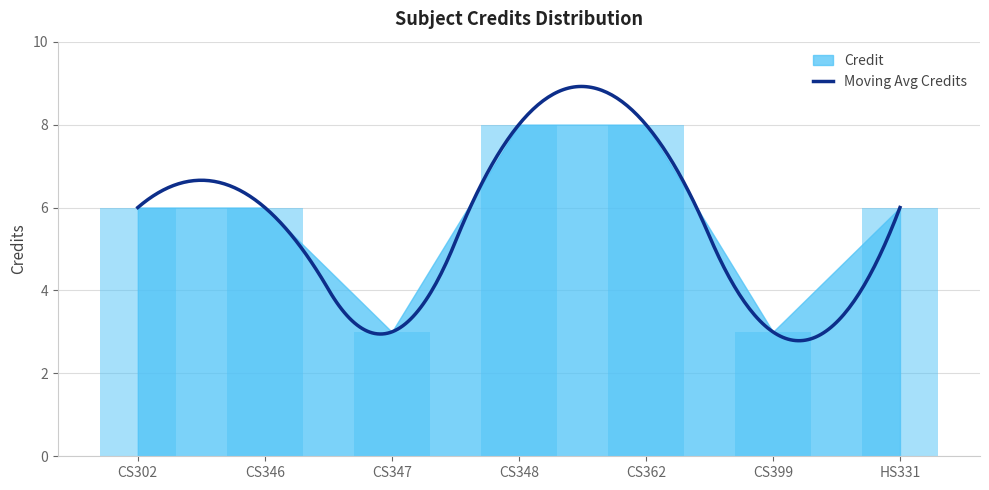

What is the difference between the second highest and minimum values?

5